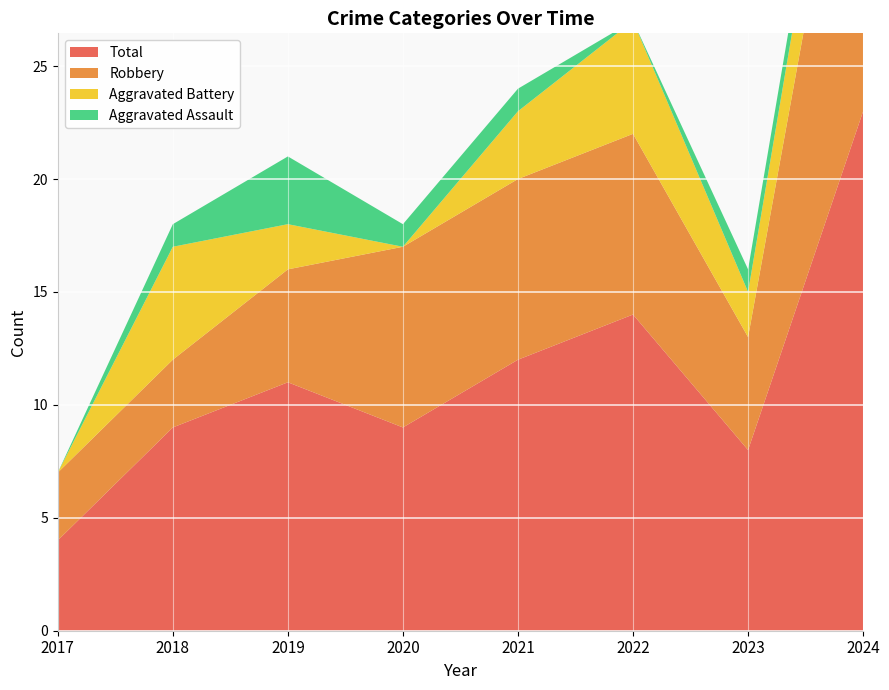

What is the value of the Aggravated Assault point at the 2nd from the left?

1